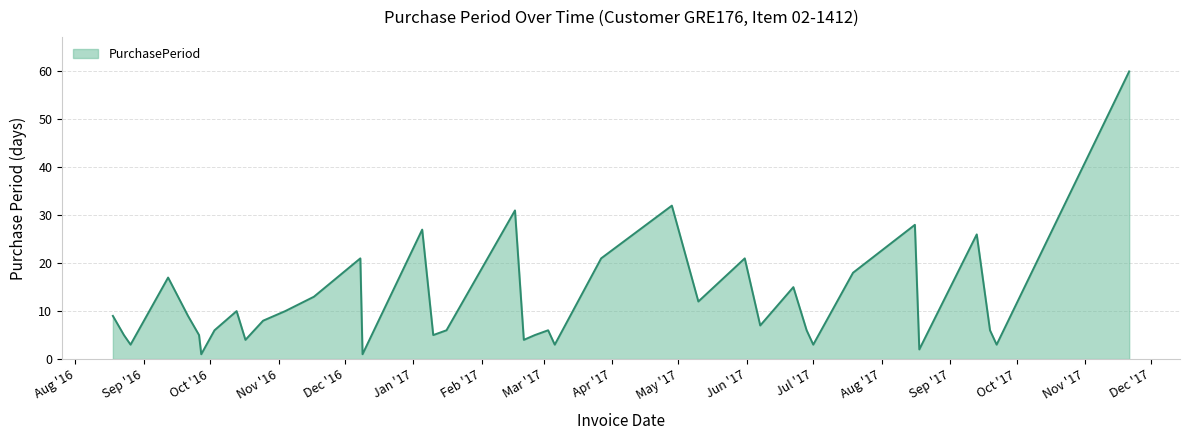

What is the greatest value displayed?

60